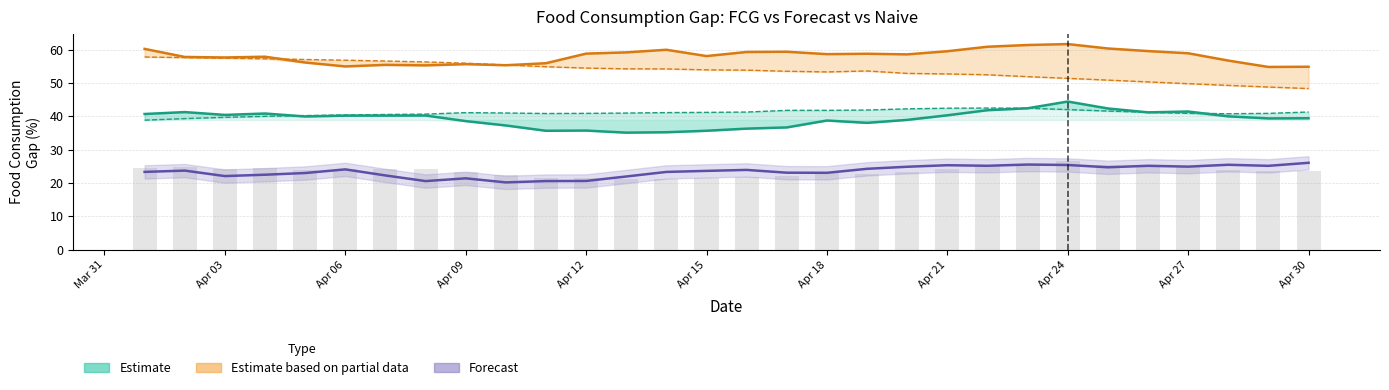

How many categories are shown in the chart?

30